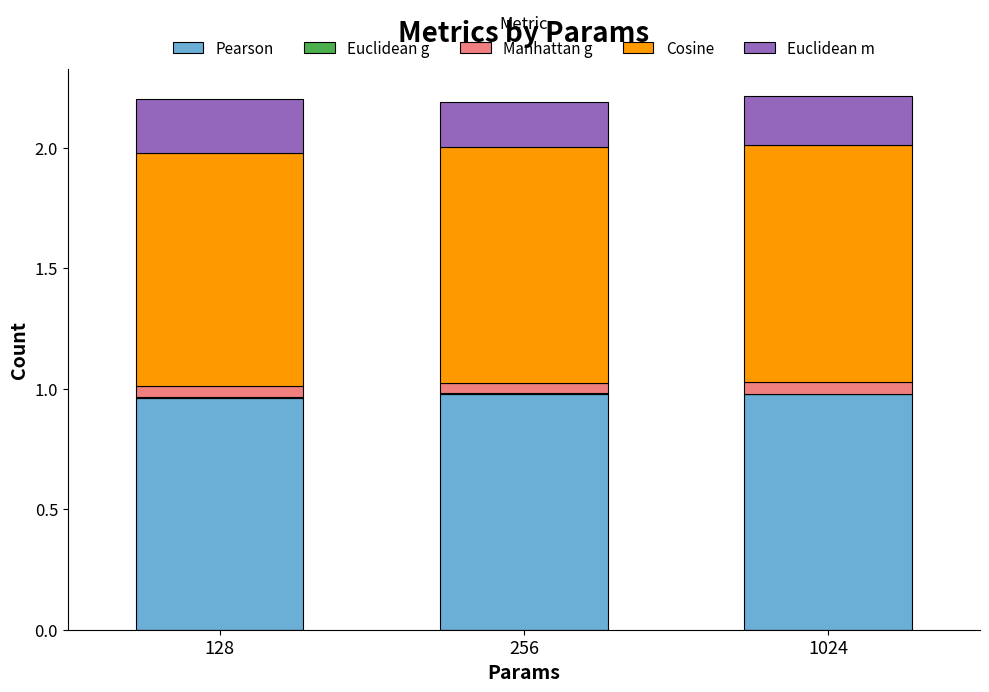

The value of Pearson at 128 is 1.4. True or false?

False